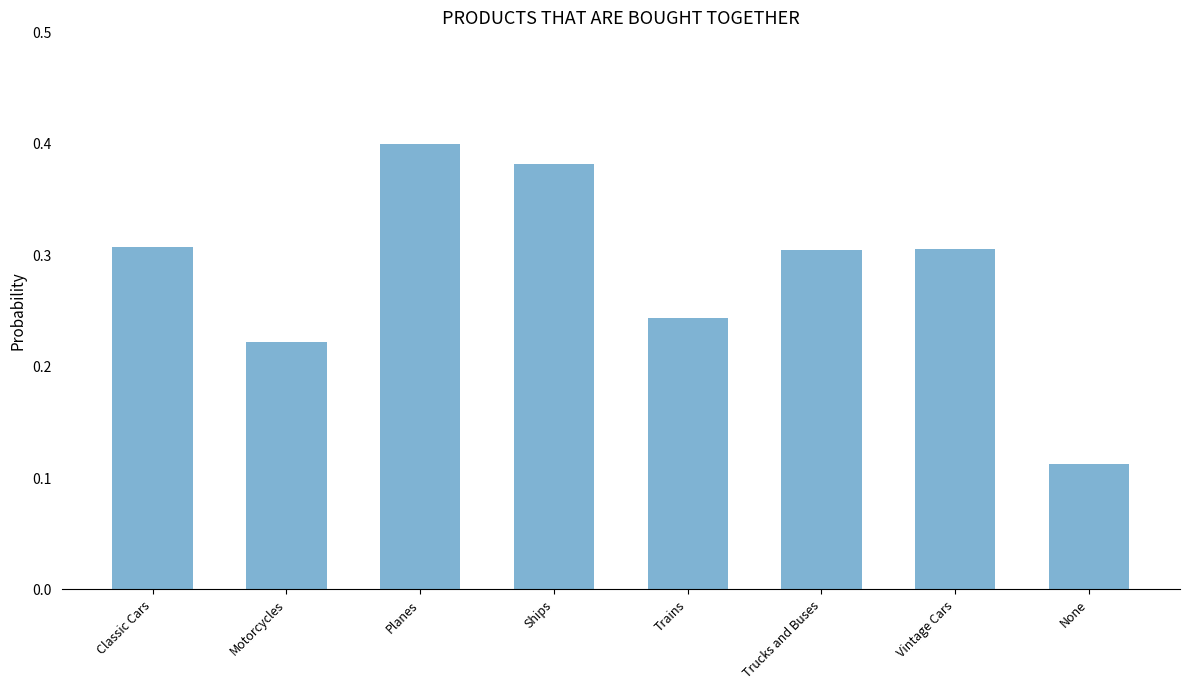

What is the sum of the values at Motorcycles and Ships?

0.6